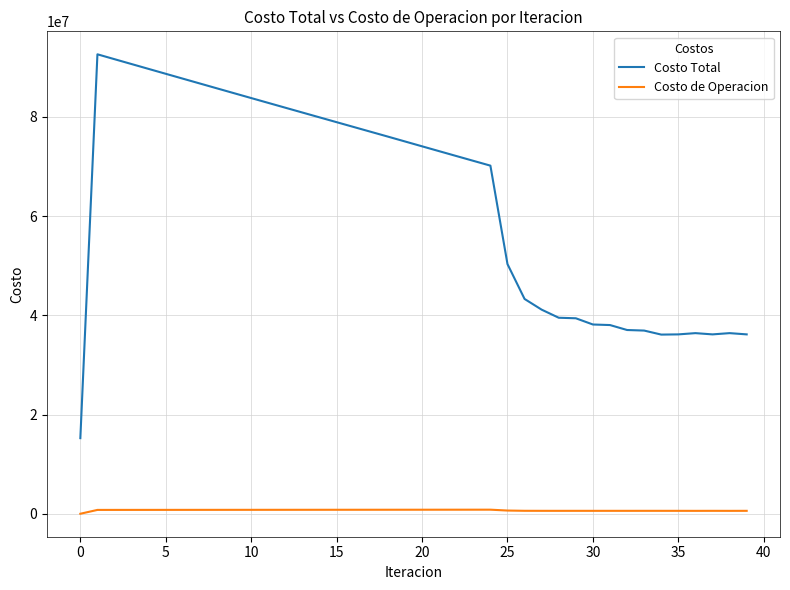

True or false: Costo Total and Costo de Operacion intersect in this chart.

False